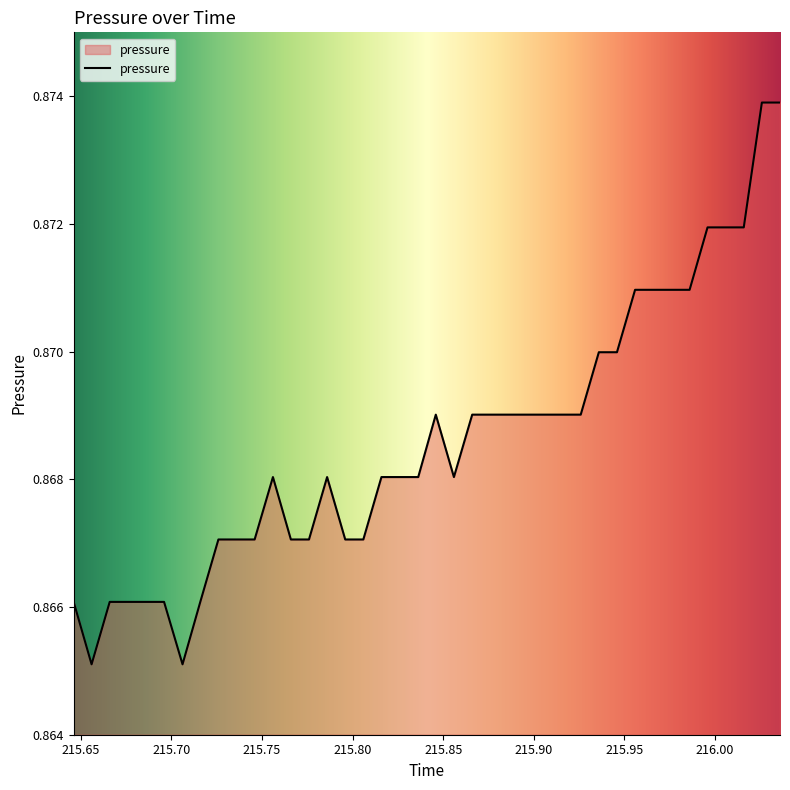

Where is the data nearest to the value 0?

215.65